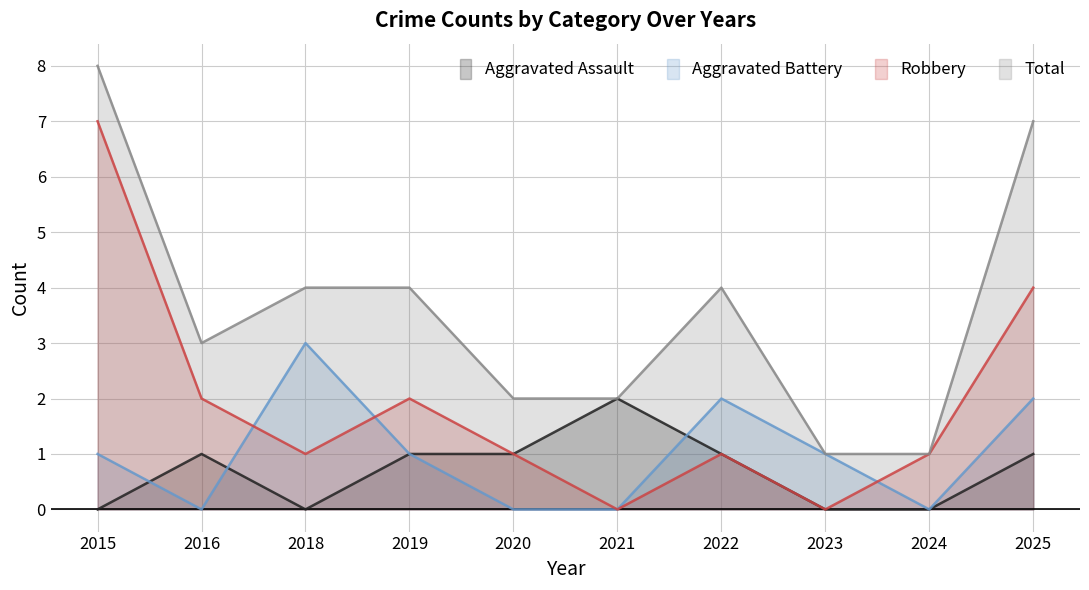

What is the maximum value shown in the chart?

8